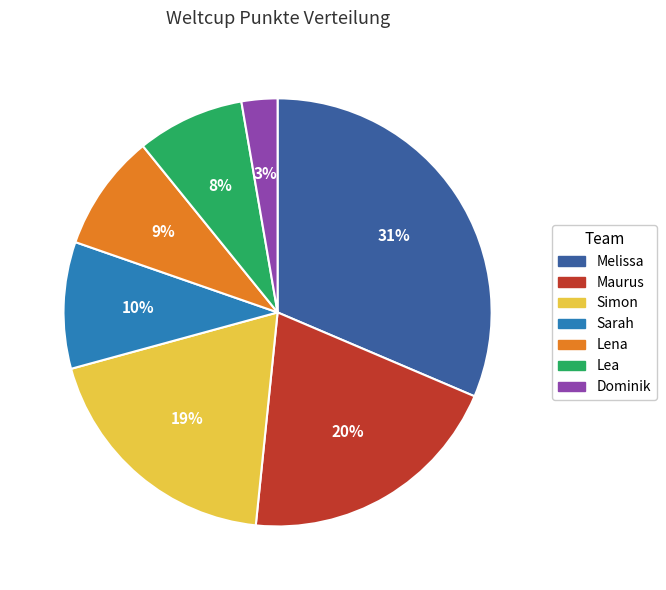

To the nearest percent, what portion does Lena represent?

9%